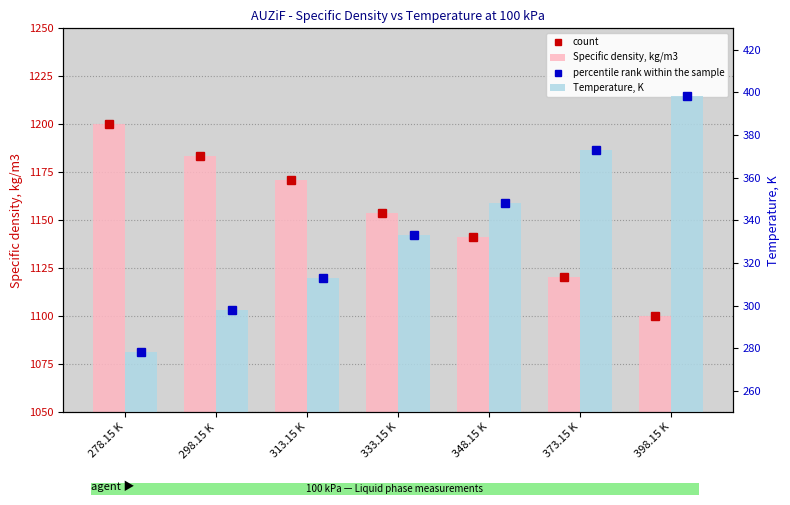

The Specific density, kg/m3 series shows 380.6 at 298.15 K. True or false?

False